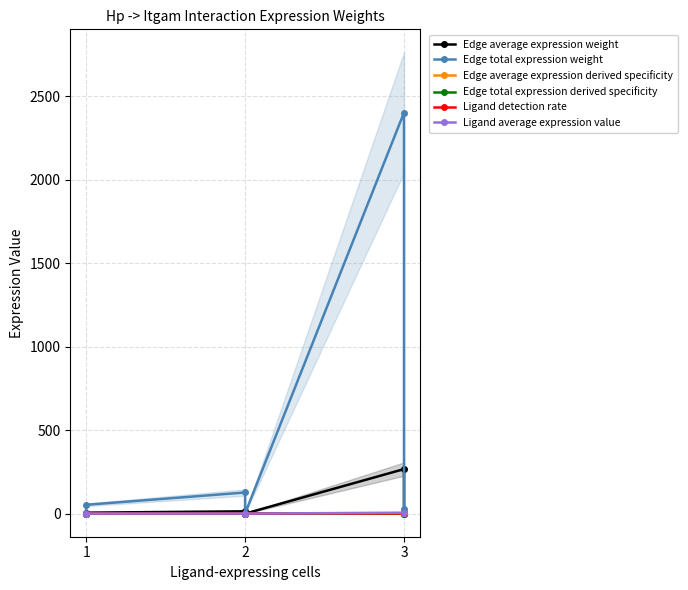

What is the average value of the Ligand detection rate series?

0.7